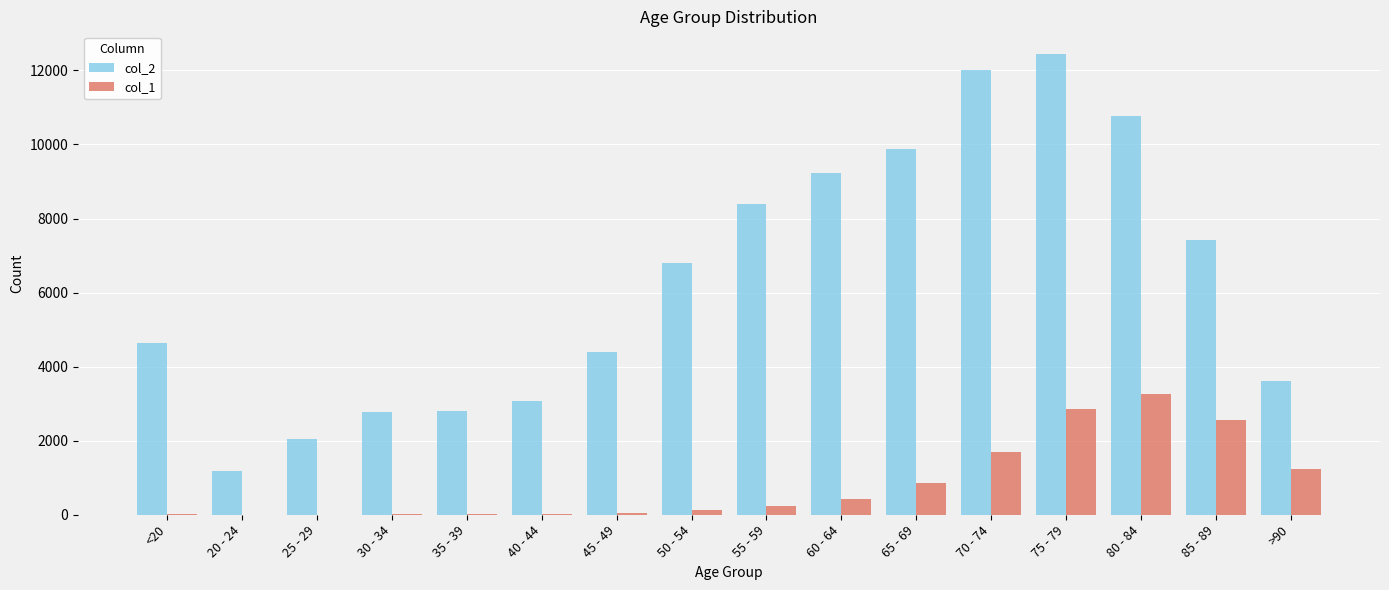

True or false: col_1 has a value of 1224 at >90.

True